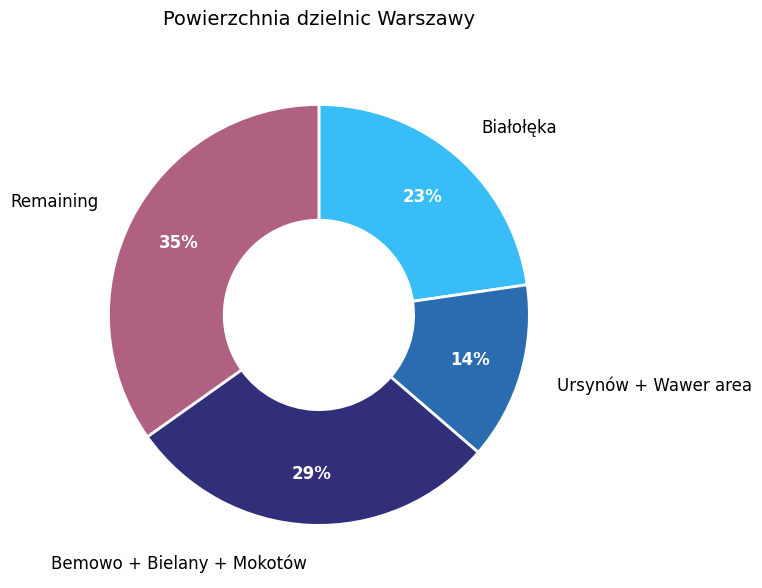

Which has a higher value, Białołęka or Bemowo + Bielany + Mokotów?

Bemowo + Bielany + Mokotów